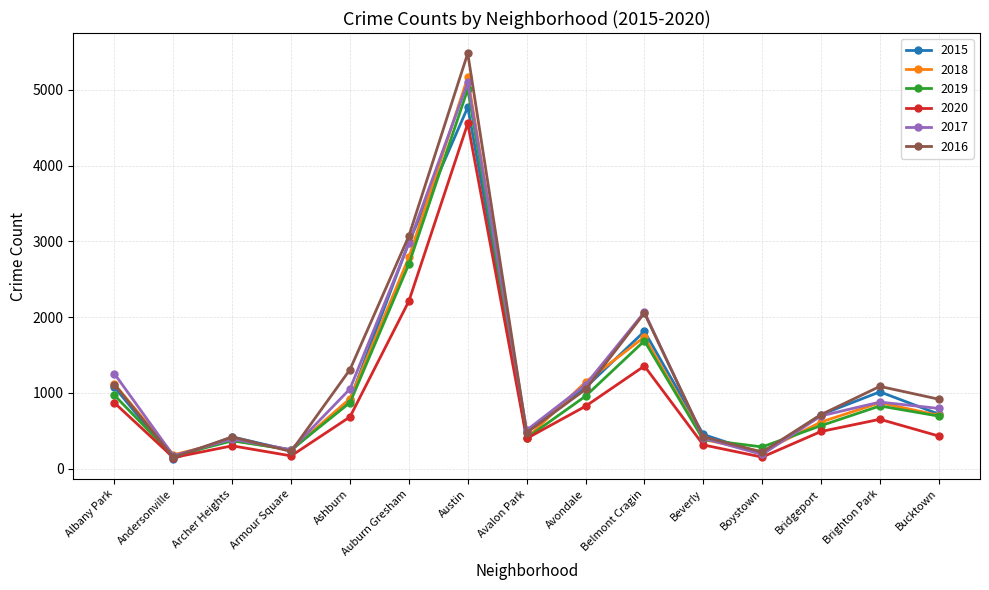

How many lines are shown in the chart?

6